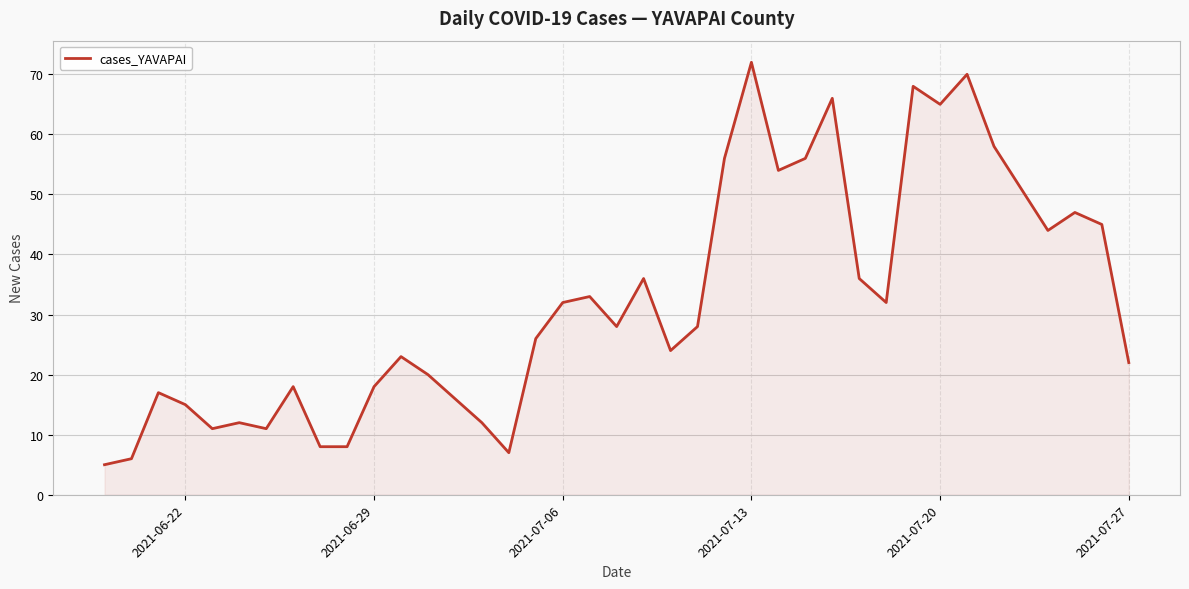

What is the difference between the maximum and minimum values?

67